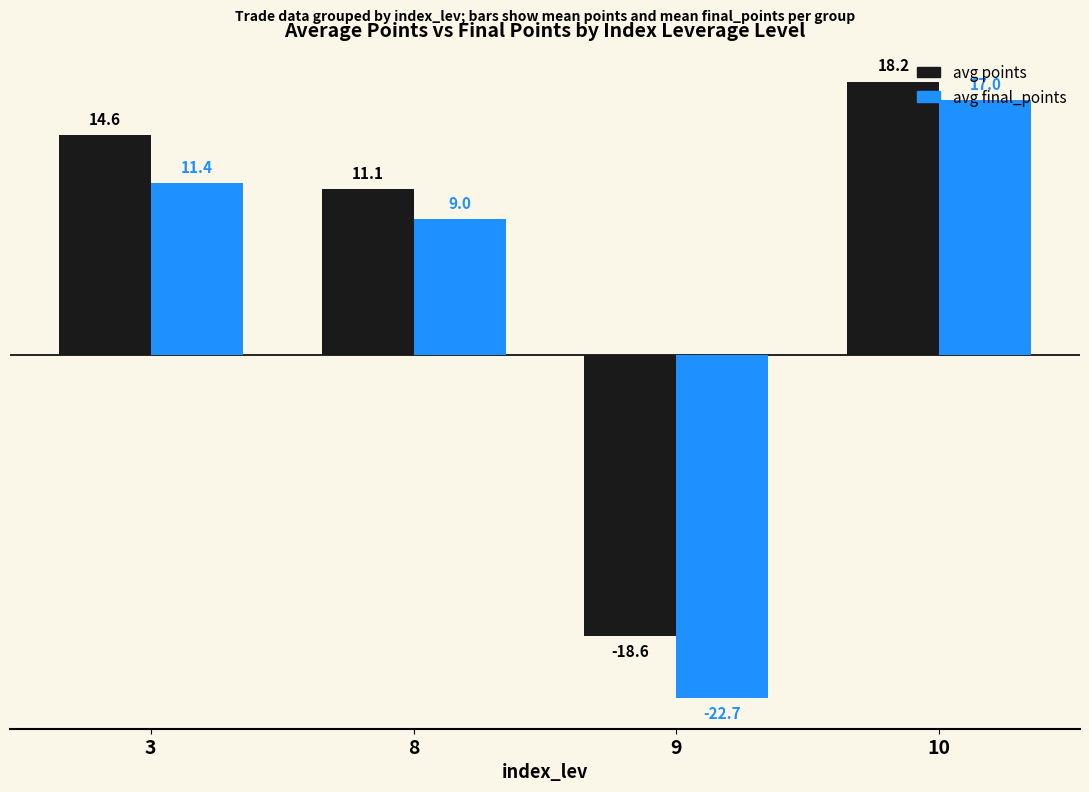

What is the sum of all avg points values?

25.3